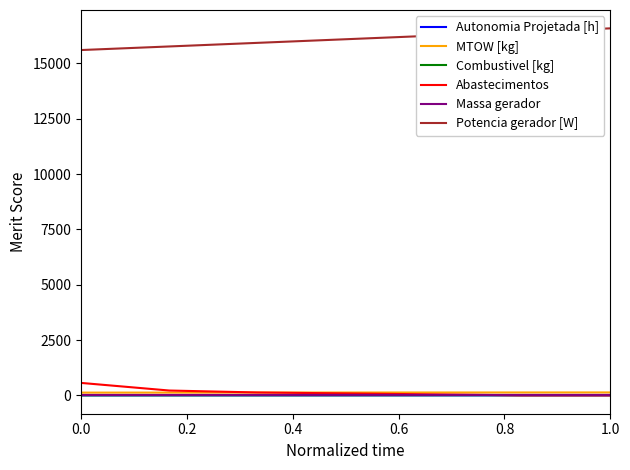

True or false: Potencia gerador [W] and MTOW [kg] cross at least once.

False